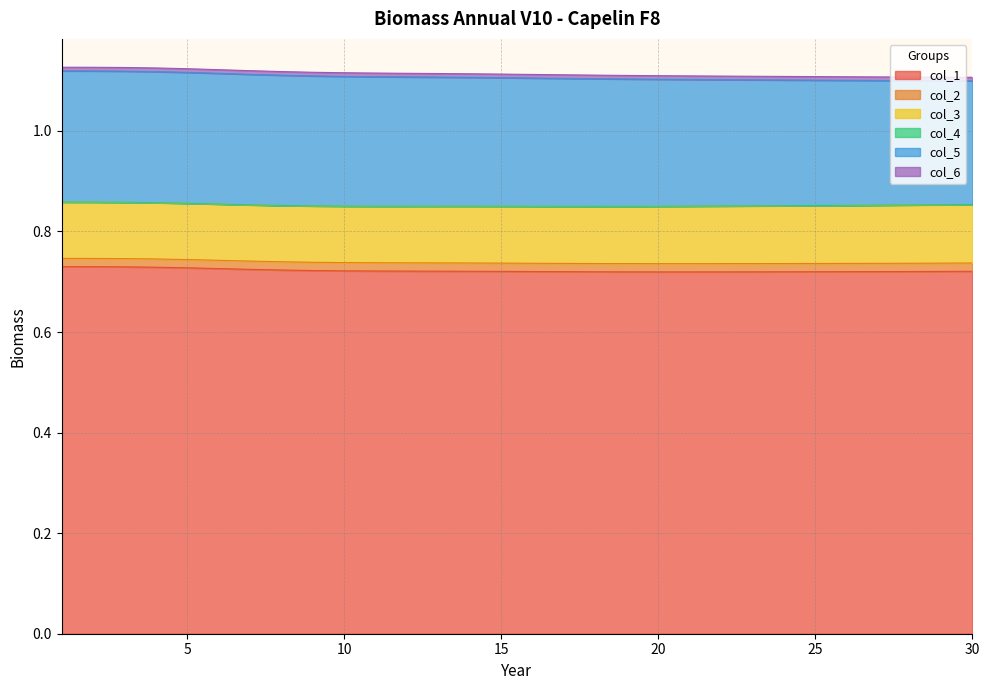

Reading left to right, list all the values displayed in this chart.

col_1: 0.7	0.7	0.7	0.7	0.7	0.7	0.7	0.7	0.7	0.7	0.7	0.7	0.7	0.7	0.7	0.7	0.7	0.7	0.7	0.7	0.7	0.7	0.7	0.7	0.7	0.7	0.7	0.7	0.7	0.7
col_2: 0.0	0.0	0.0	0.0	0.0	0.0	0.0	0.0	0.0	0.0	0.0	0.0	0.0	0.0	0.0	0.0	0.0	0.0	0.0	0.0	0.0	0.0	0.0	0.0	0.0	0.0	0.0	0.0	0.0	0.0
col_3: 0.1	0.1	0.1	0.1	0.1	0.1	0.1	0.1	0.1	0.1	0.1	0.1	0.1	0.1	0.1	0.1	0.1	0.1	0.1	0.1	0.1	0.1	0.1	0.1	0.1	0.1	0.1	0.1	0.1	0.1
col_4: 0.0	0.0	0.0	0.0	0.0	0.0	0.0	0.0	0.0	0.0	0.0	0.0	0.0	0.0	0.0	0.0	0.0	0.0	0.0	0.0	0.0	0.0	0.0	0.0	0.0	0.0	0.0	0.0	0.0	0.0
col_5: 0.3	0.3	0.3	0.3	0.3	0.3	0.3	0.3	0.3	0.3	0.3	0.3	0.3	0.3	0.3	0.3	0.3	0.3	0.3	0.3	0.3	0.3	0.3	0.2	0.2	0.2	0.2	0.2	0.2	0.2
col_6: 0.0	0.0	0.0	0.0	0.0	0.0	0.0	0.0	0.0	0.0	0.0	0.0	0.0	0.0	0.0	0.0	0.0	0.0	0.0	0.0	0.0	0.0	0.0	0.0	0.0	0.0	0.0	0.0	0.0	0.0